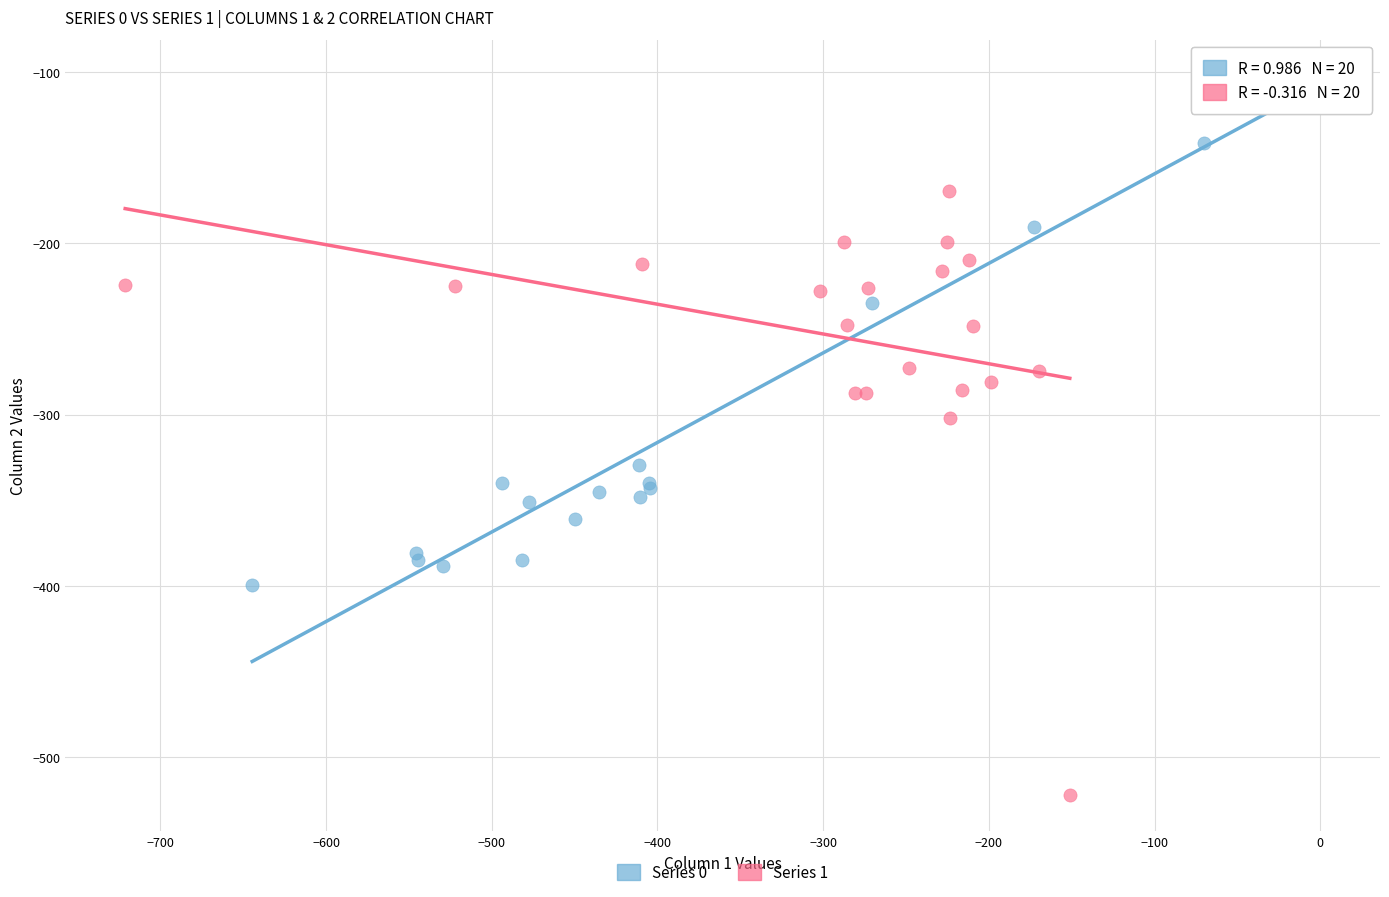

Which series contains the lowest Y value?

Series 1